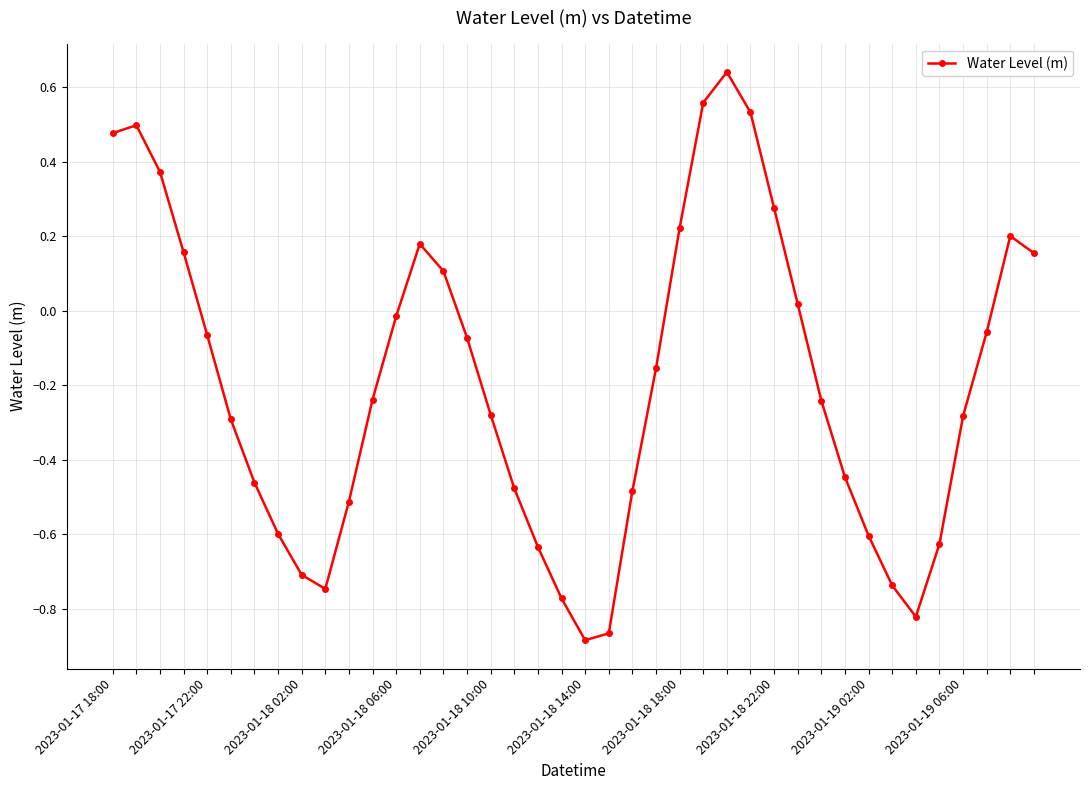

What is the difference between the maximum and second lowest values?

1.5